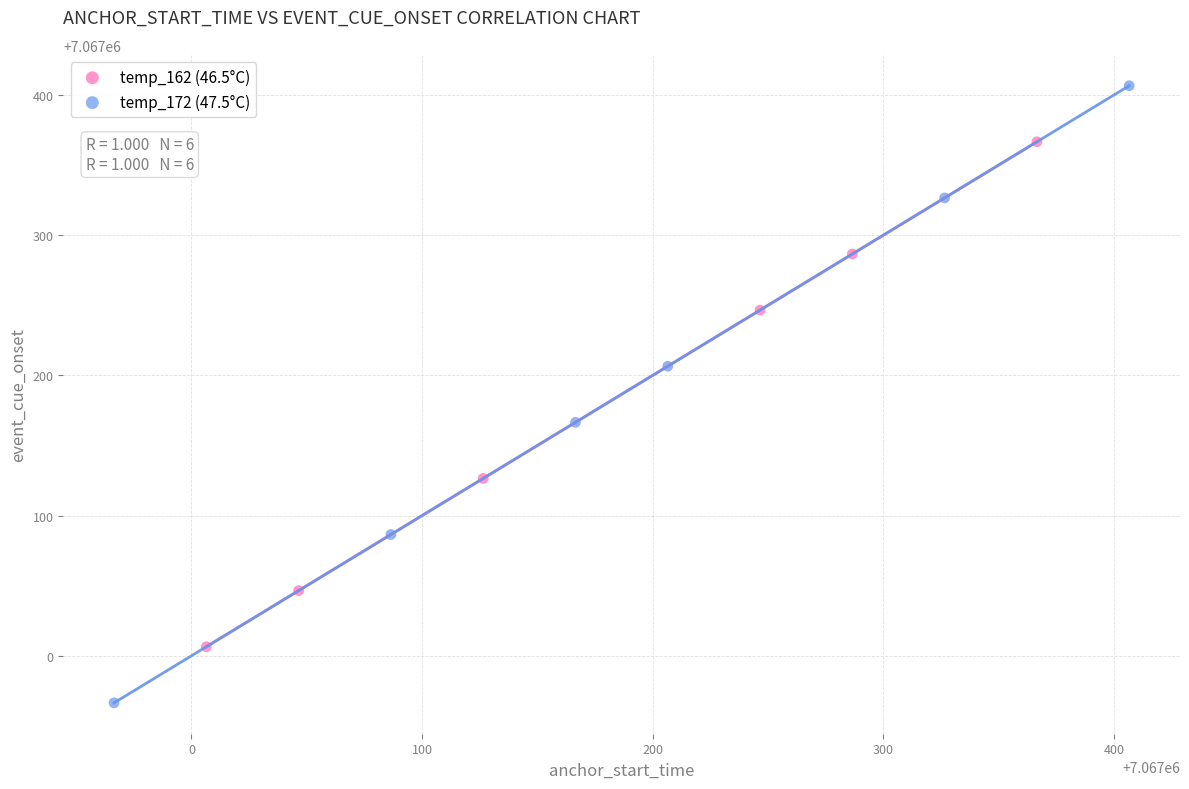

Which series contains the lowest Y value?

temp_172 (47.5°C)